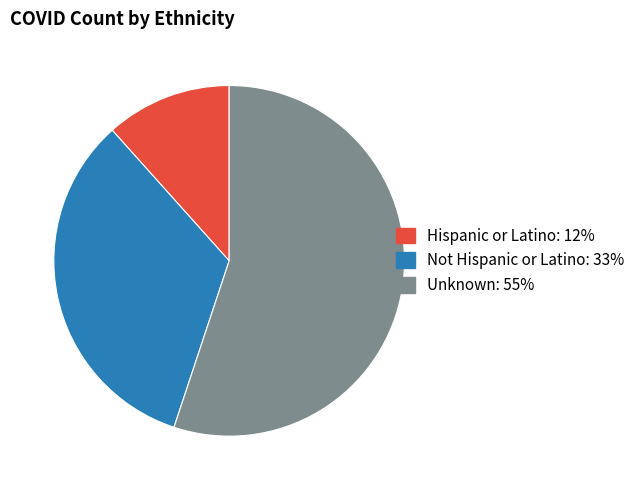

Rank the categories by value from lowest to highest.

Hispanic or Latino, Not Hispanic or Latino, Unknown